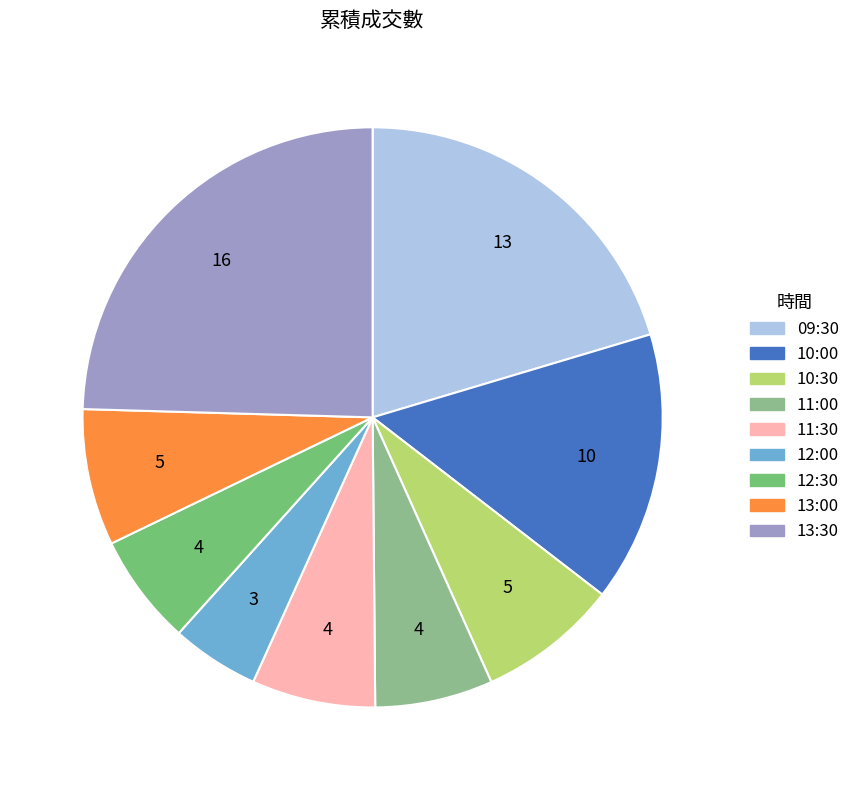

Between 13:30 and 10:30, which is larger?

13:30